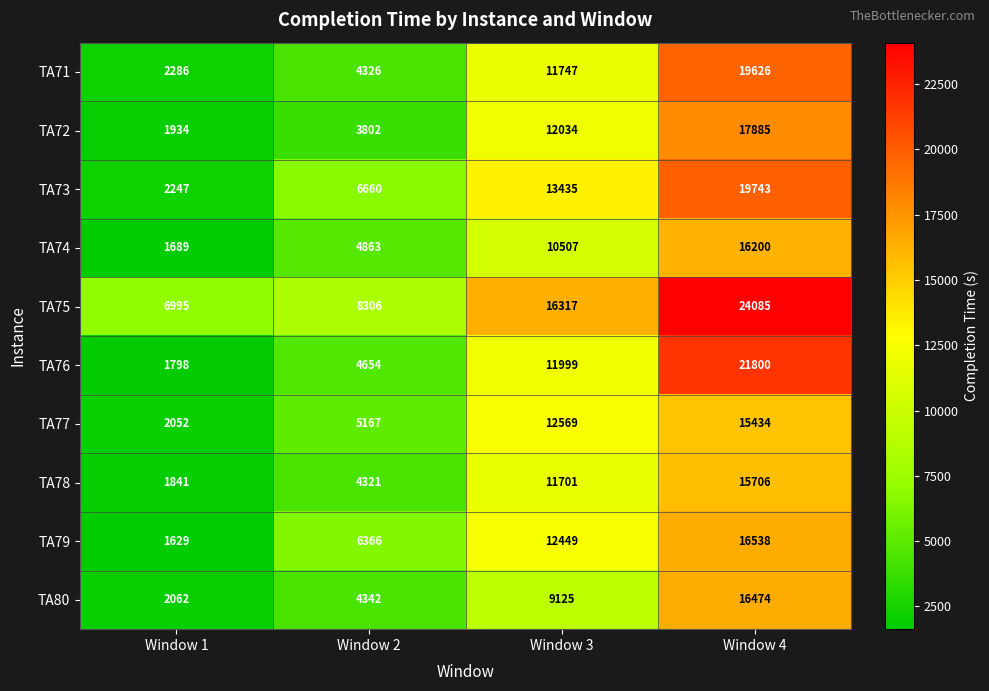

Which series has the largest total across all categories?

TA75